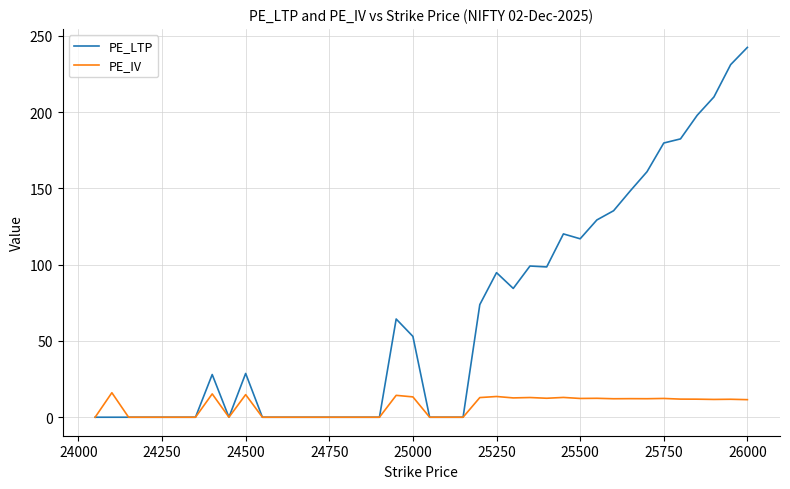

Which series has the widest spread of values?

PE_LTP